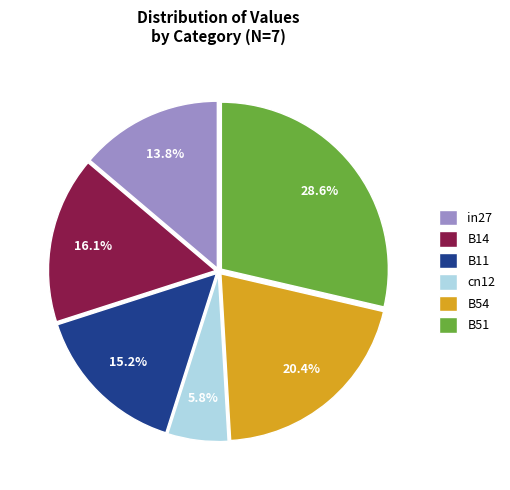

Is B54 the majority of the pie?

No